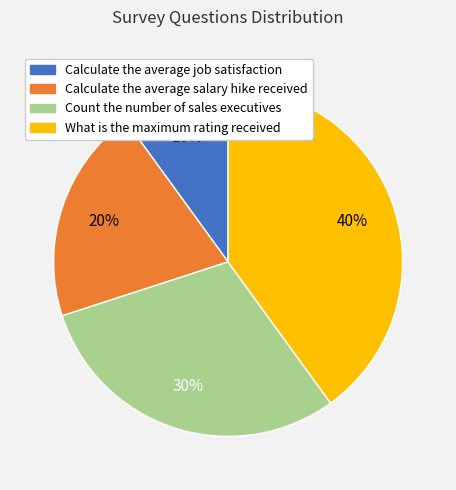

Which has a higher value, Count the number of sales executives or Calculate the average salary hike received?

Count the number of sales executives